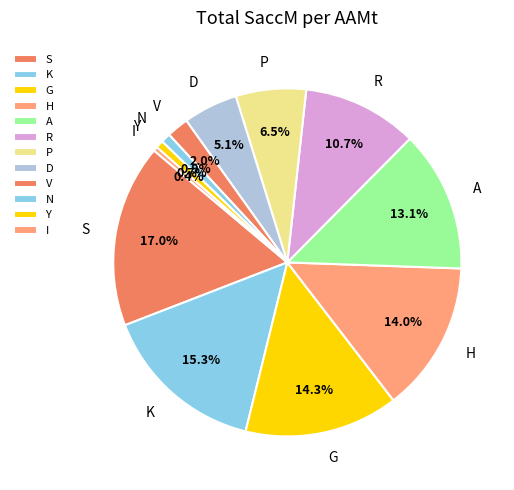

Count the number of slices in the pie.

12